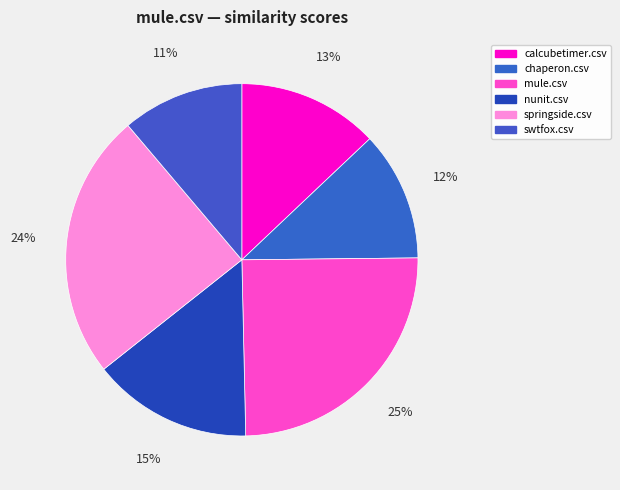

To the nearest percent, what portion does calcubetimer.csv represent?

13%